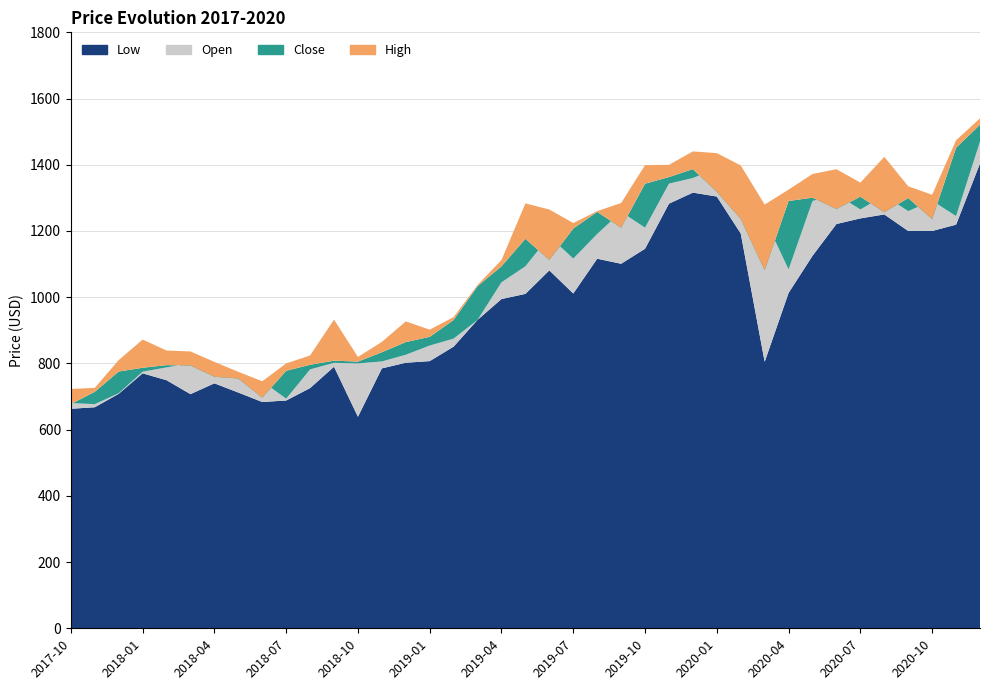

Reading left to right, extract all data points from this chart.

Low: 663.0	667.6	708.1	770.1	749.3	707.2	740.0	712.0	683.5	688.0	725.5	790.0	638.8	785.0	802.1	807.0	850.8	931.5	994.5	1010.0	1081.1	1011.1	1116.2	1101.0	1146.3	1282.5	1315.9	1304.0	1192.3	805.0	1013.0	1125.0	1221.1	1238.0	1250.0	1200.0	1200.0	1219.1	1404.0
Open: 680.2	677.0	710.0	775.0	788.0	800.2	789.0	759.9	746.0	693.5	781.9	801.8	800.0	806.0	826.2	854.0	875.0	931.5	1045.0	1093.3	1183.8	1116.7	1191.0	1257.8	1210.0	1343.0	1360.0	1389.3	1321.0	1237.1	1084.0	1290.6	1310.0	1265.0	1306.9	1260.0	1291.5	1245.0	1470.0
Close: 677.0	714.4	775.5	786.9	794.8	793.9	759.9	754.4	696.8	777.7	795.9	808.4	805.5	833.8	864.5	880.2	931.1	1033.3	1093.3	1176.5	1112.5	1207.3	1257.8	1209.8	1342.8	1362.9	1386.8	1318.4	1236.7	1081.7	1290.6	1300.7	1266.6	1303.6	1256.7	1299.5	1236.0	1451.4	1520.8
High: 723.0	726.0	810.0	872.0	839.0	836.1	804.7	774.7	746.0	800.0	824.0	932.4	819.6	865.0	927.0	902.0	940.0	1037.0	1112.5	1283.4	1264.8	1224.0	1260.0	1284.5	1399.0	1399.8	1440.4	1435.2	1398.0	1279.8	1325.0	1372.2	1386.7	1346.0	1424.0	1335.0	1309.3	1474.0	1540.3